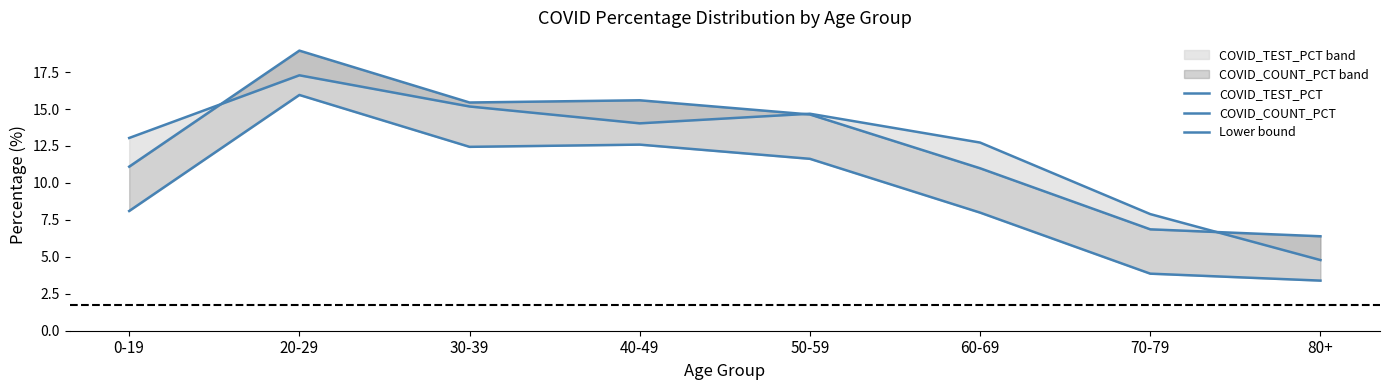

How many interior local valleys does the COVID_TEST_PCT series have?

1